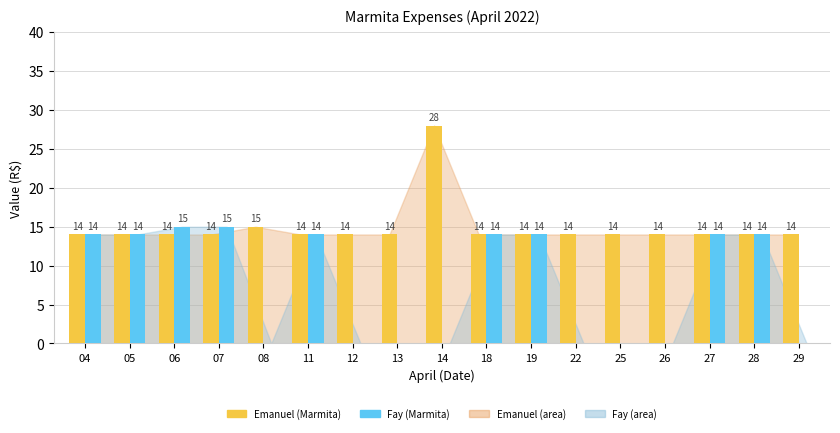

Is the value of Emanuel (Marmita) at 08 greater than the value of Fay (Marmita) at 14?

Yes